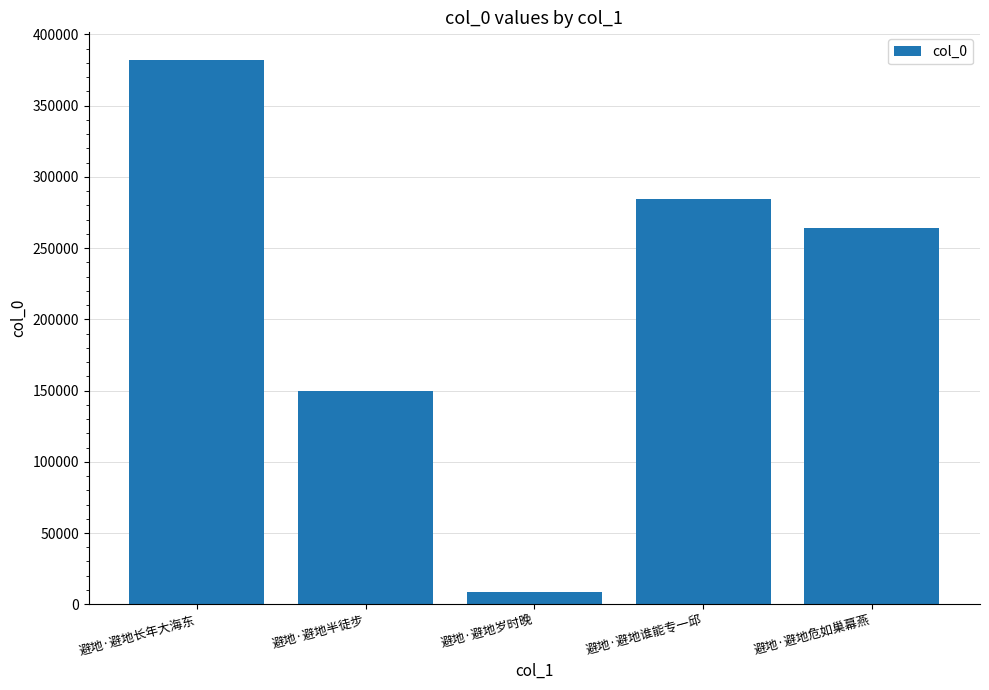

Reading left to right, list all the values displayed in this chart.

避地·避地长年大海东=382324	避地·避地半徒步=149437	避地·避地岁时晚=8915	避地·避地谁能专一邱=284460	避地·避地危如巢幕燕=264424